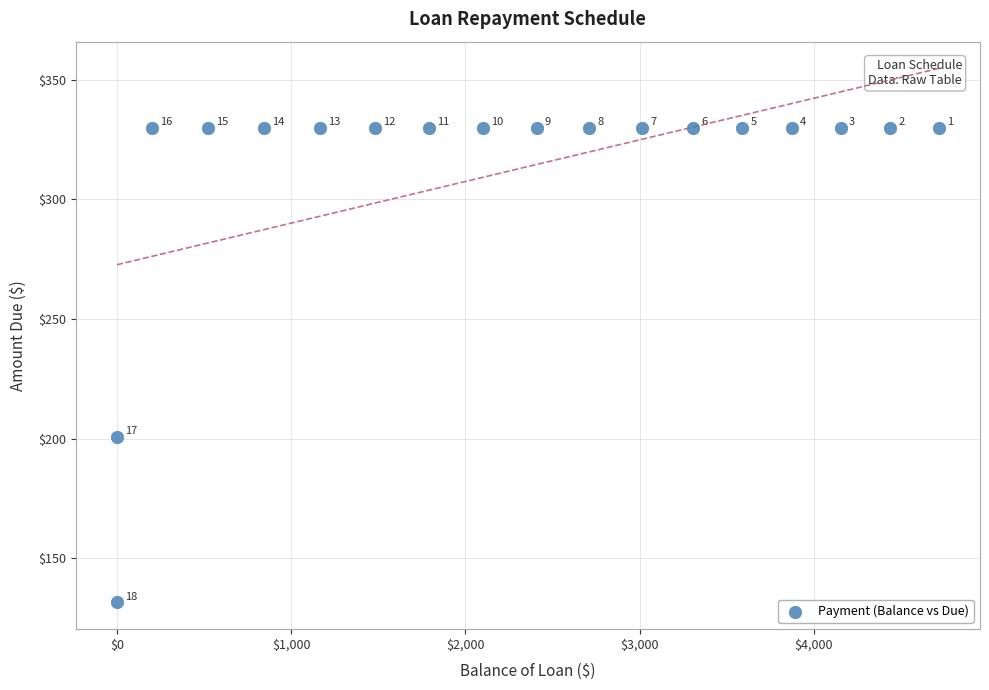

What Y value in the scatter plot is closest to 230?

200.8